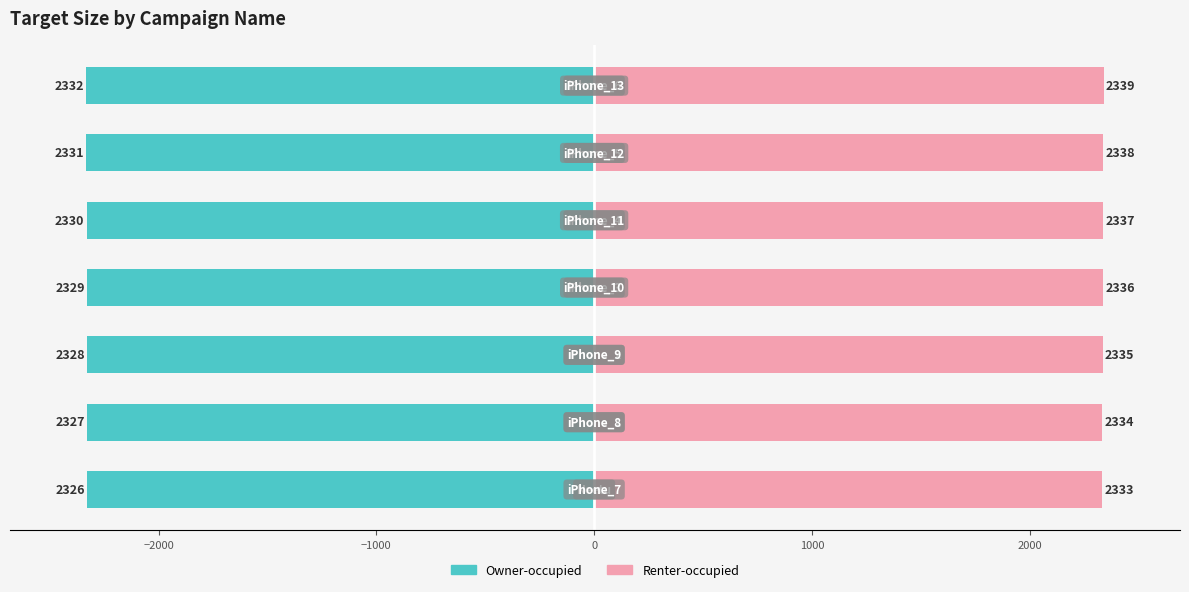

What is the difference between the highest and lowest values at −2000?

4661